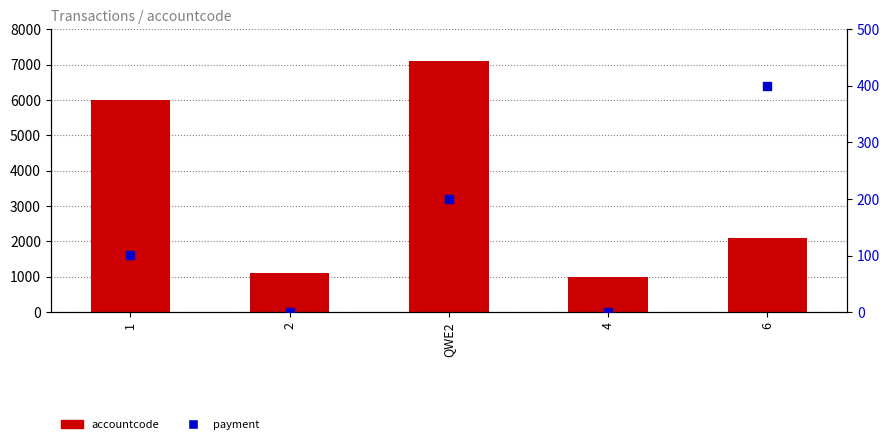

What is the total value across all series at 6?

2500.0